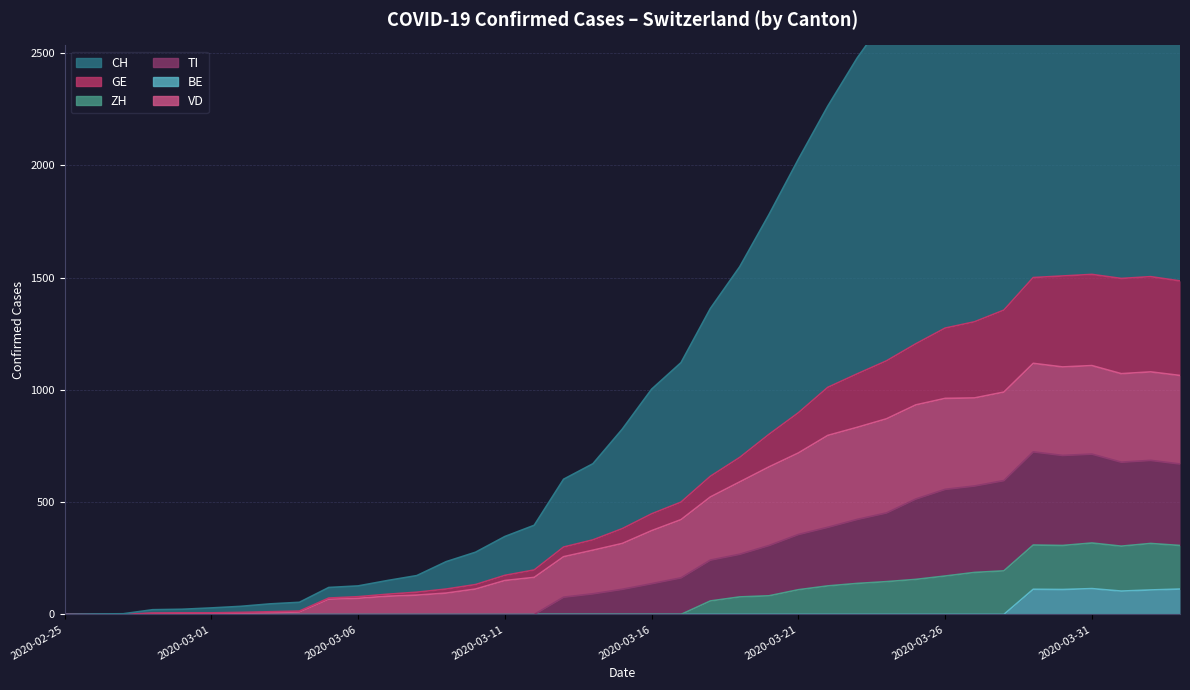

Between 2020-03-03 and 2020-03-13, which is larger?

2020-03-13